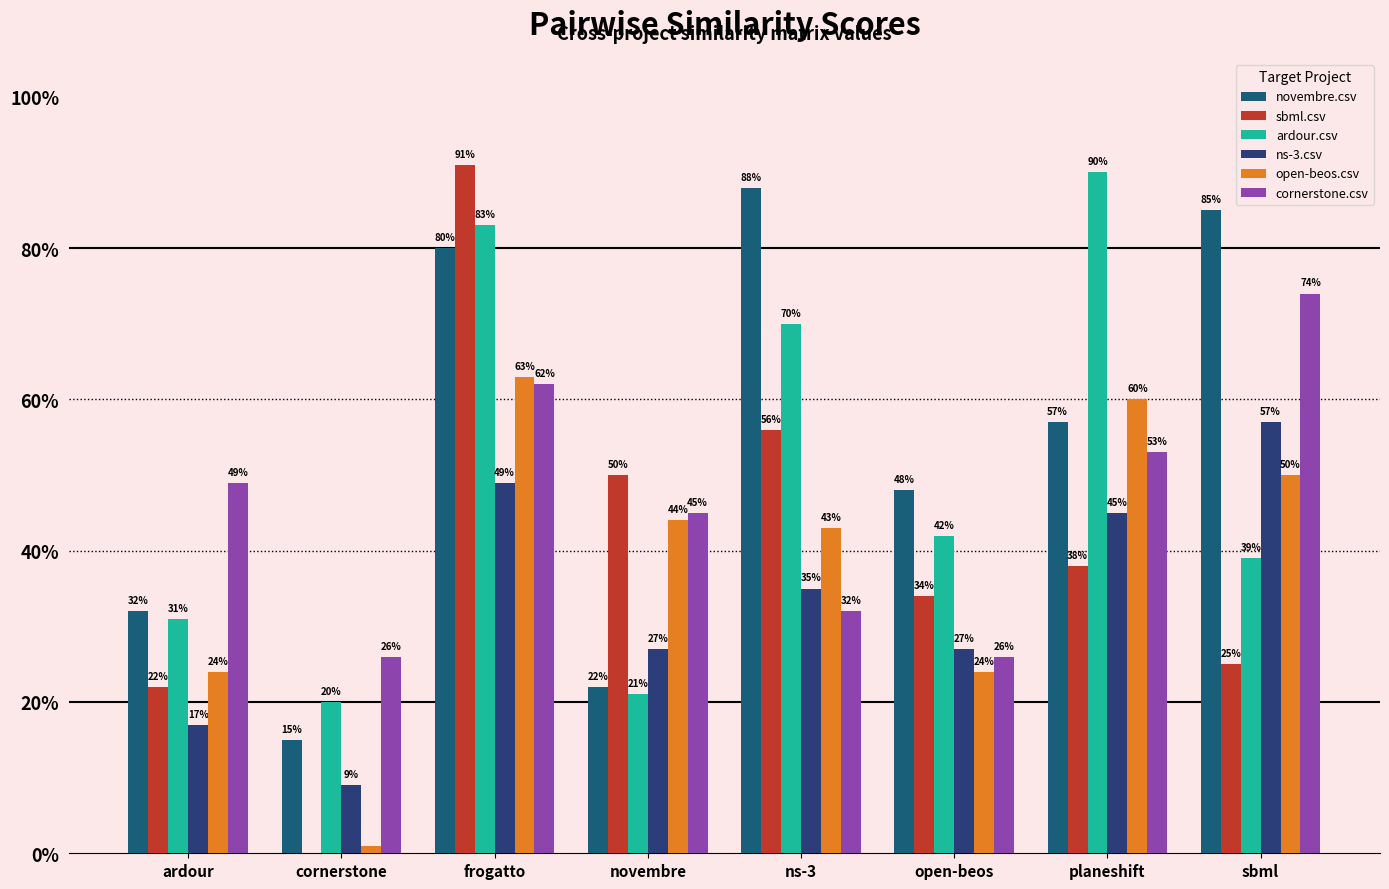

Are the bars grouped side by side (vs. stacked)?

Yes